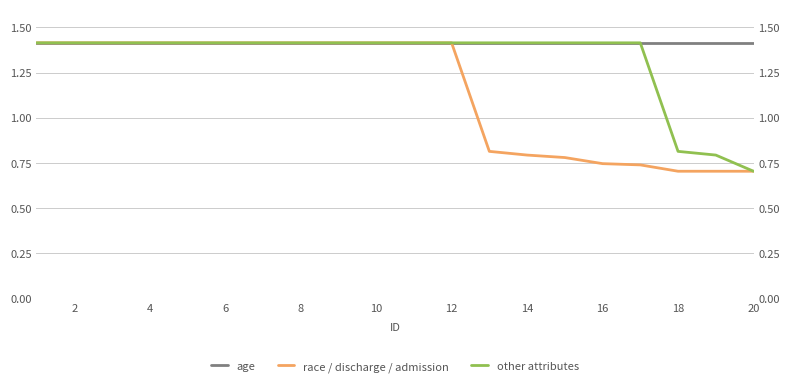

Reading left to right, transcribe all the data shown in this chart.

age: 1.4	1.4	1.4	1.4	1.4	1.4	1.4	1.4	1.4	1.4	1.4	1.4	1.4	1.4	1.4	1.4	1.4	1.4	1.4	1.4
race / discharge / admission: 1.4	1.4	1.4	1.4	1.4	1.4	1.4	1.4	1.4	1.4	1.4	1.4	0.8	0.8	0.8	0.7	0.7	0.7	0.7	0.7
other attributes: 1.4	1.4	1.4	1.4	1.4	1.4	1.4	1.4	1.4	1.4	1.4	1.4	1.4	1.4	1.4	1.4	1.4	0.8	0.8	0.7